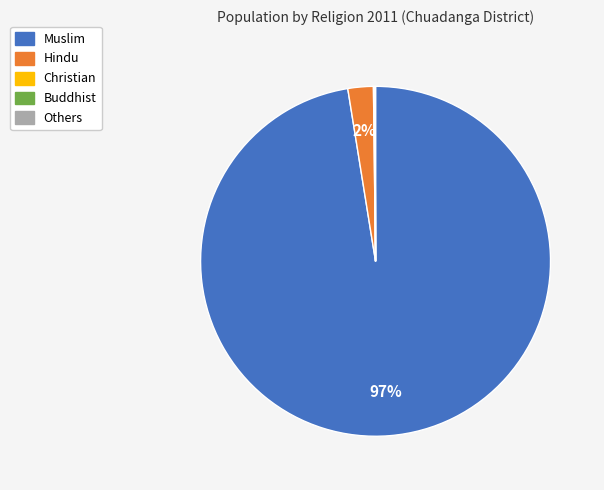

Is there a majority slice in this chart?

Yes